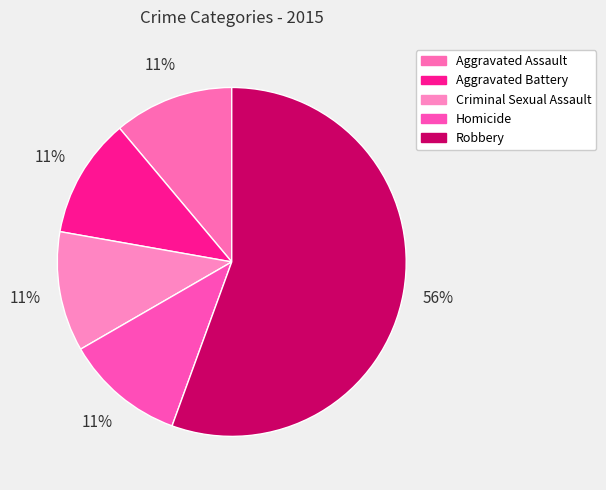

How many segments does this pie chart have?

5